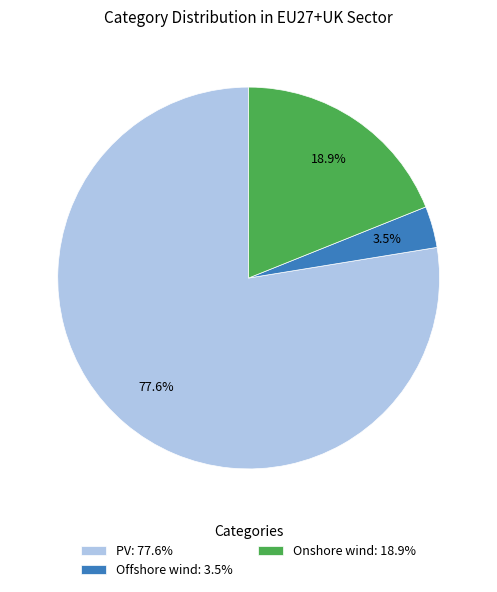

To the nearest percent, what is the average slice percentage?

33%